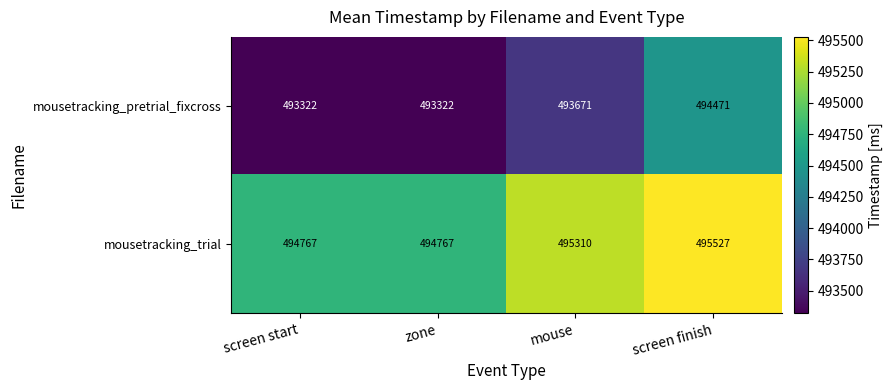

Which label corresponds to the largest value in the chart?

screen finish